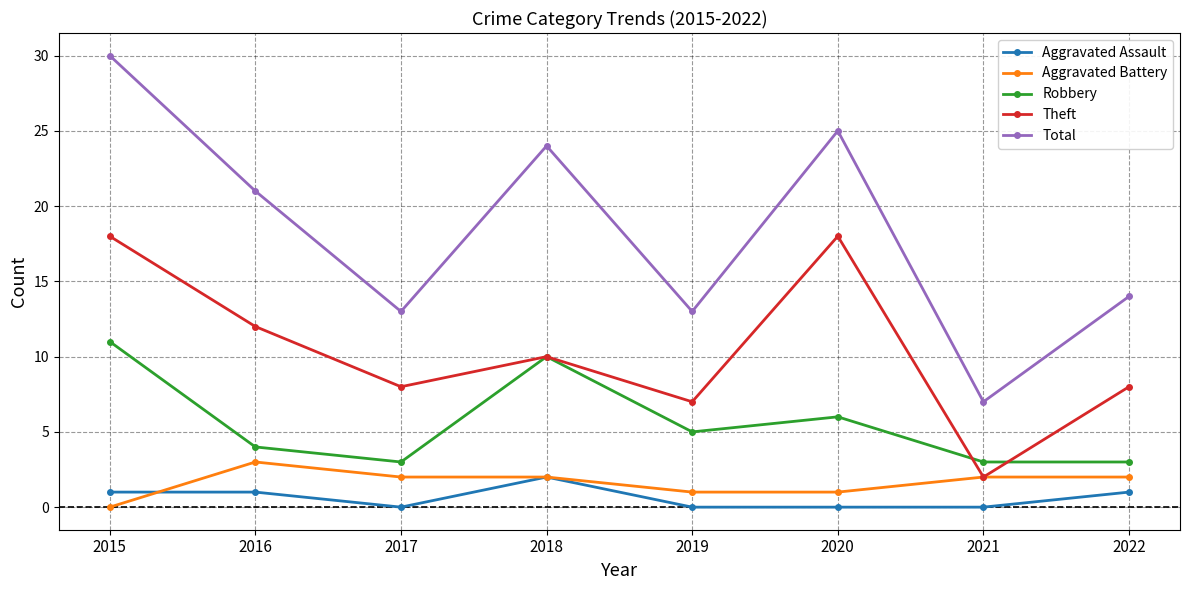

Count the Robbery values in the range 3 to 10.

7